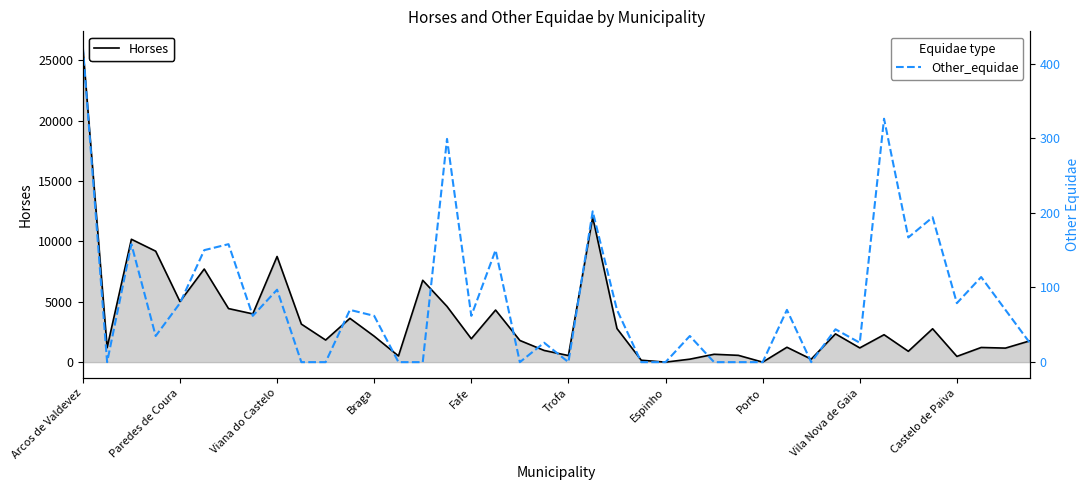

At which label does Horses reach its peak?

Arcos de Valdevez